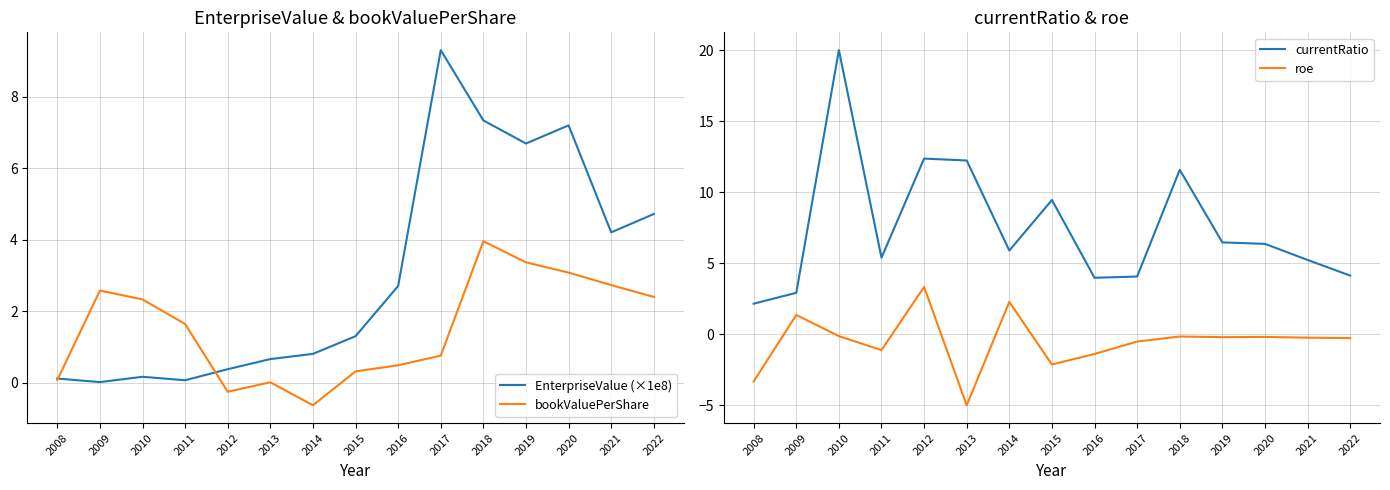

Which category has the lowest value in the bookValuePerShare series?

2014